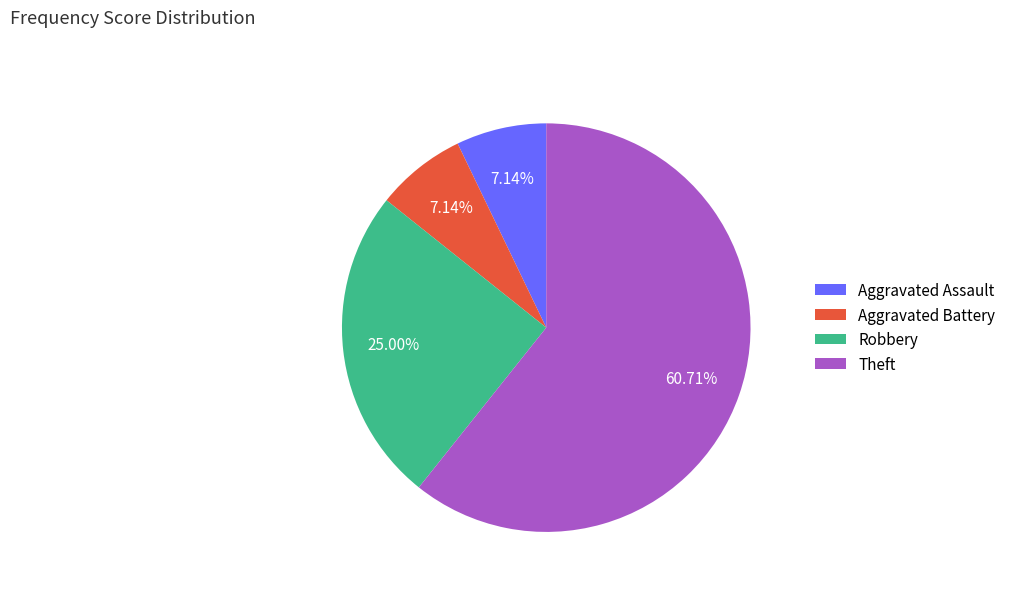

The Robbery slice represents 14% of the pie. True or false?

False